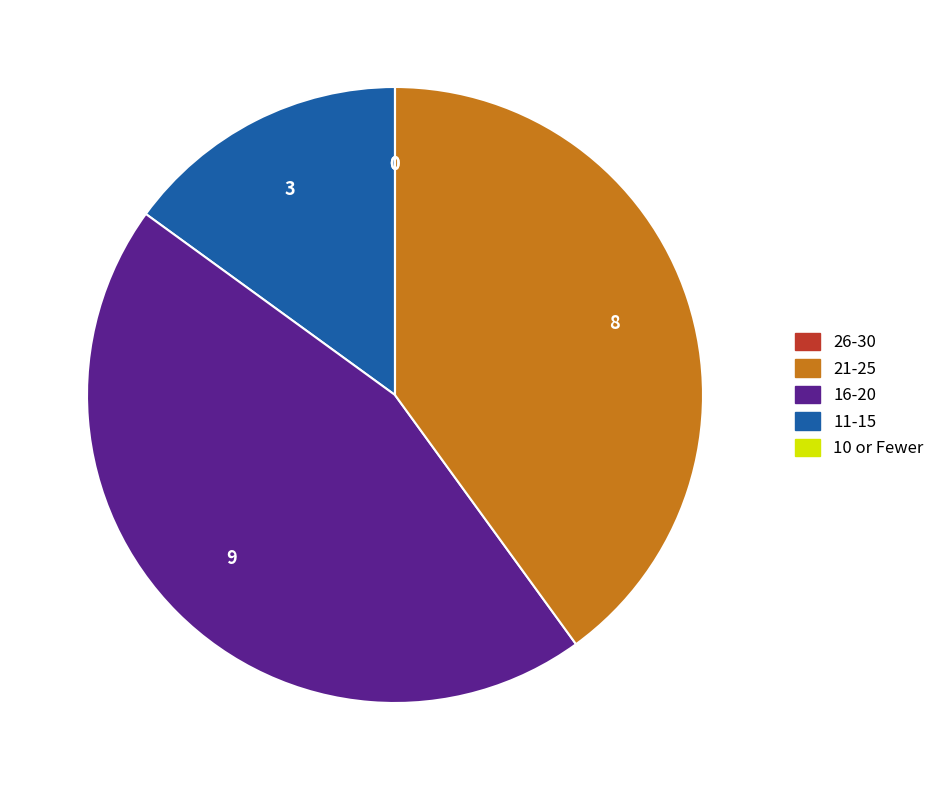

Is there any slice that represents more than half of the pie?

No